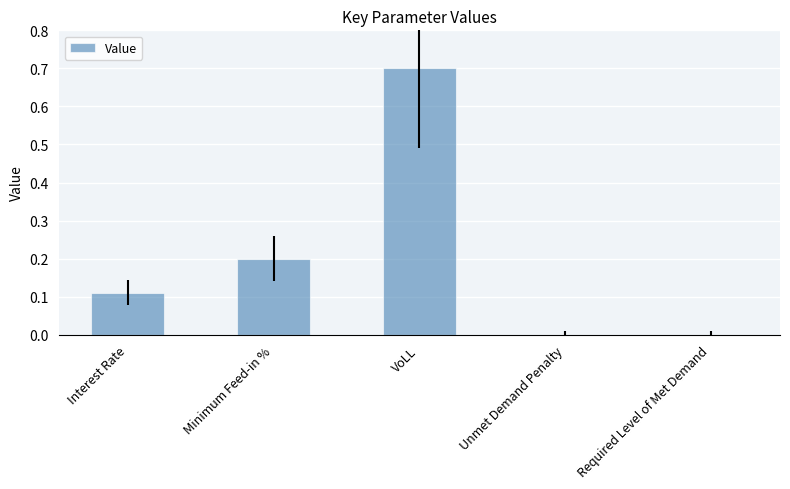

Which has a higher value, VoLL or Interest Rate?

VoLL